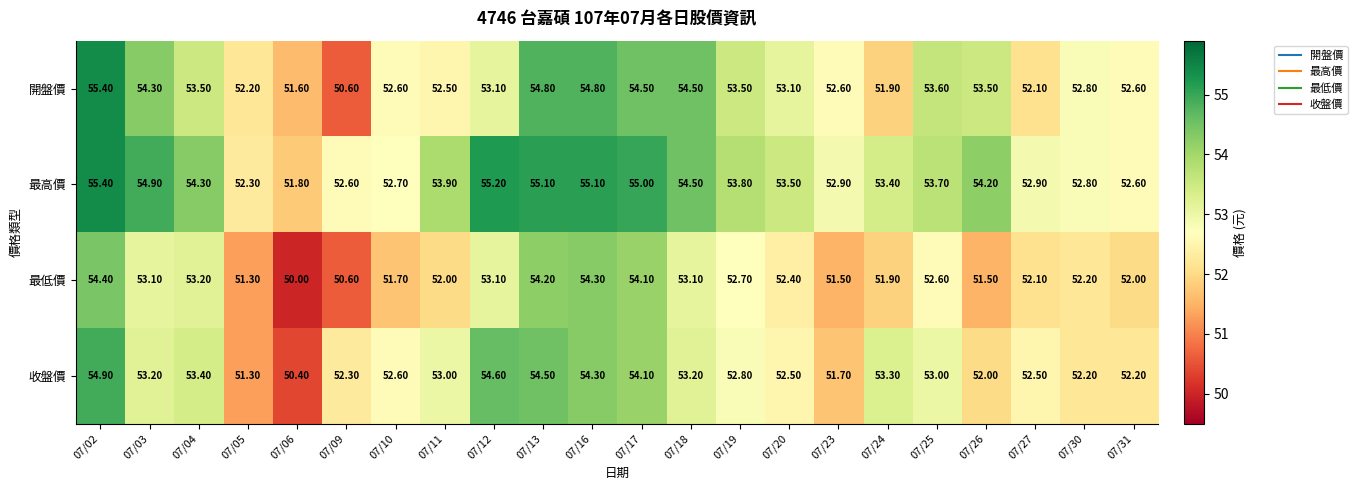

Which series has the widest spread of values?

開盤價